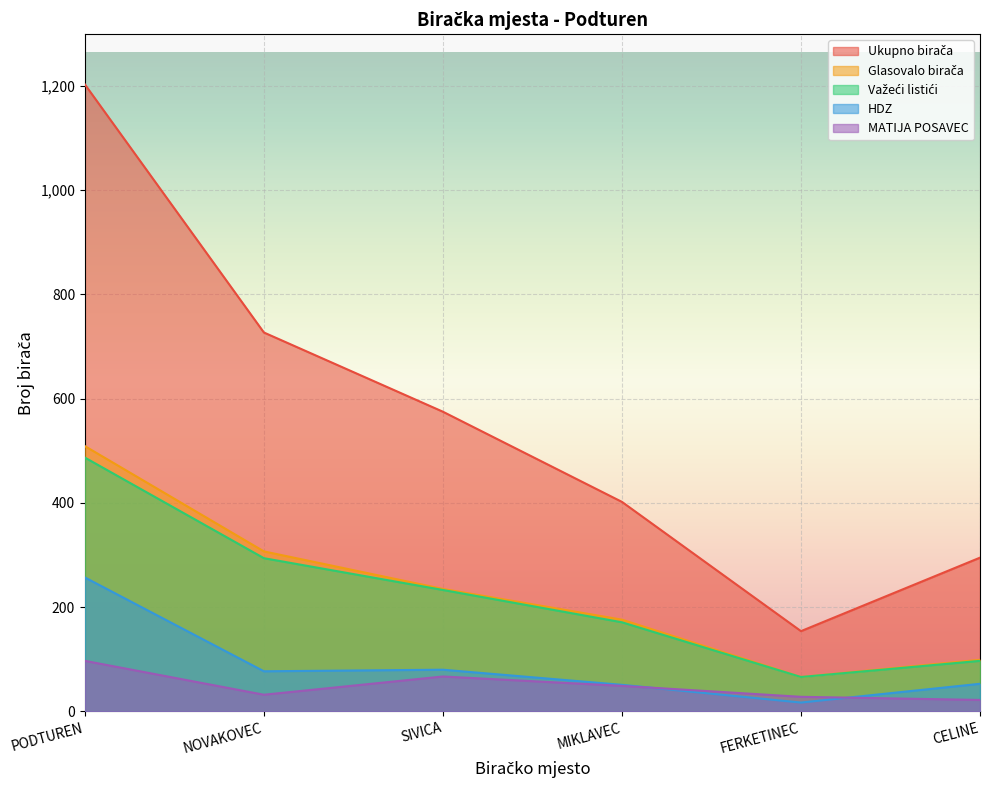

The value of HDZ at PODTUREN is 257. True or false?

True